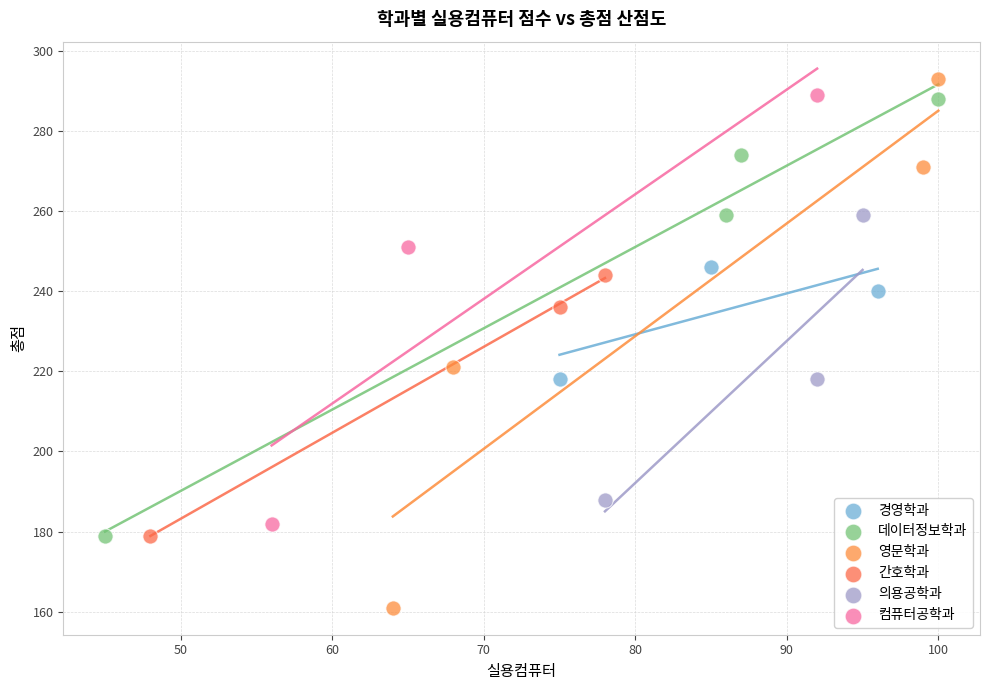

Which series contains the lowest Y value?

영문학과